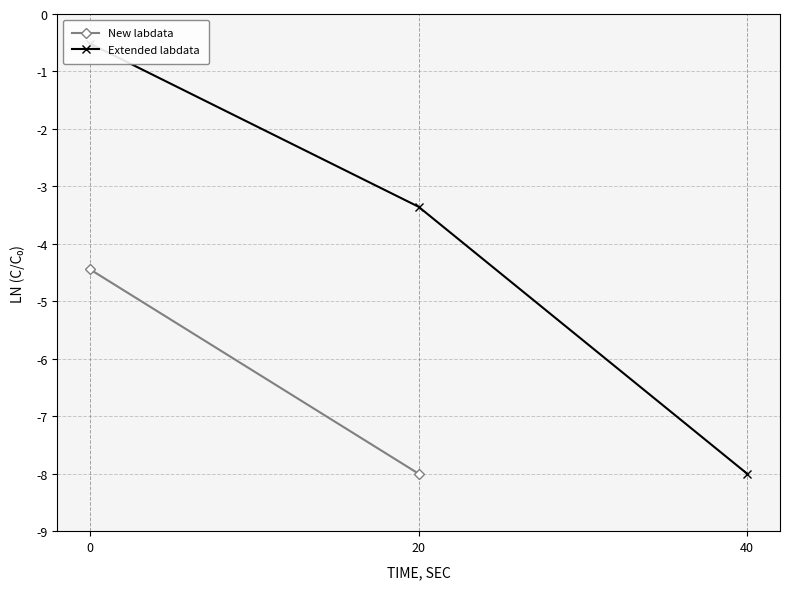

How many data points are above -3?

1